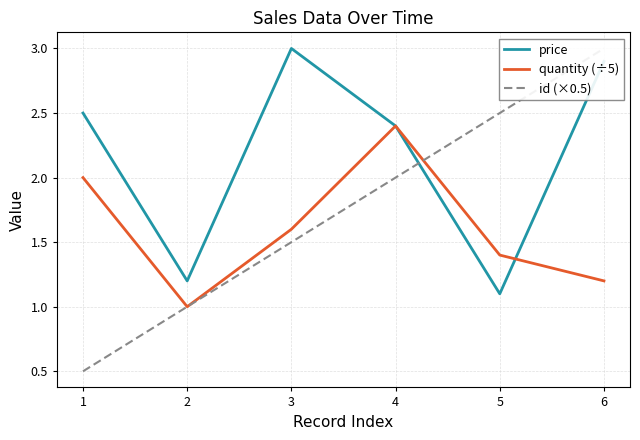

What is the sum of the price values at 3 and 6?

5.9